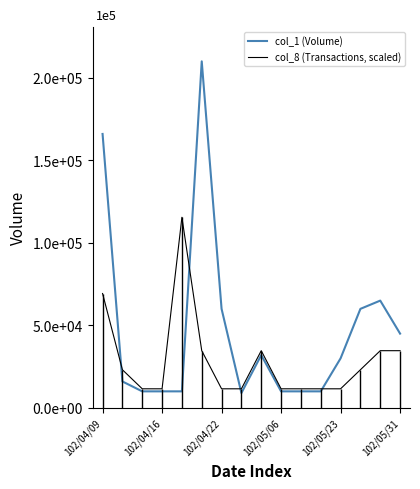

What is the sum of the col_8 (Transactions, scaled) values at 6 and 10?

23100.0